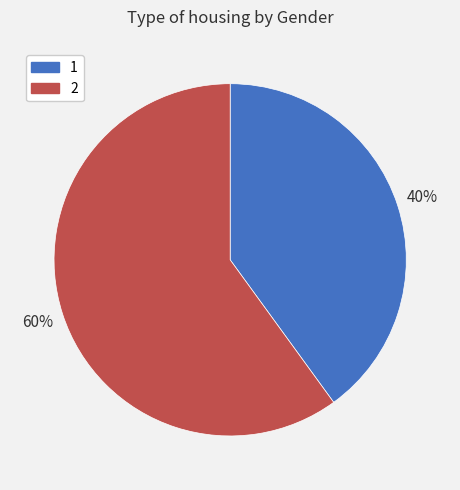

Approximately how many times larger is the value at 1 compared to 2?

0.7